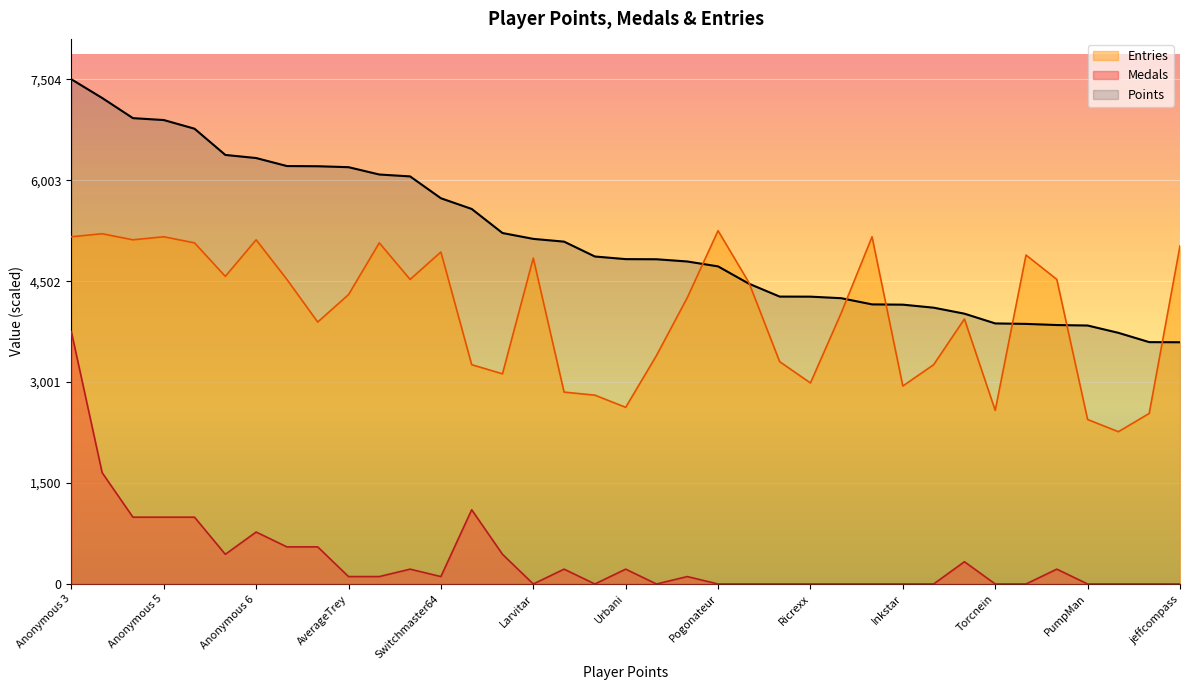

Rank the series at Reed from lowest to highest value.

Medals, Entries, Points